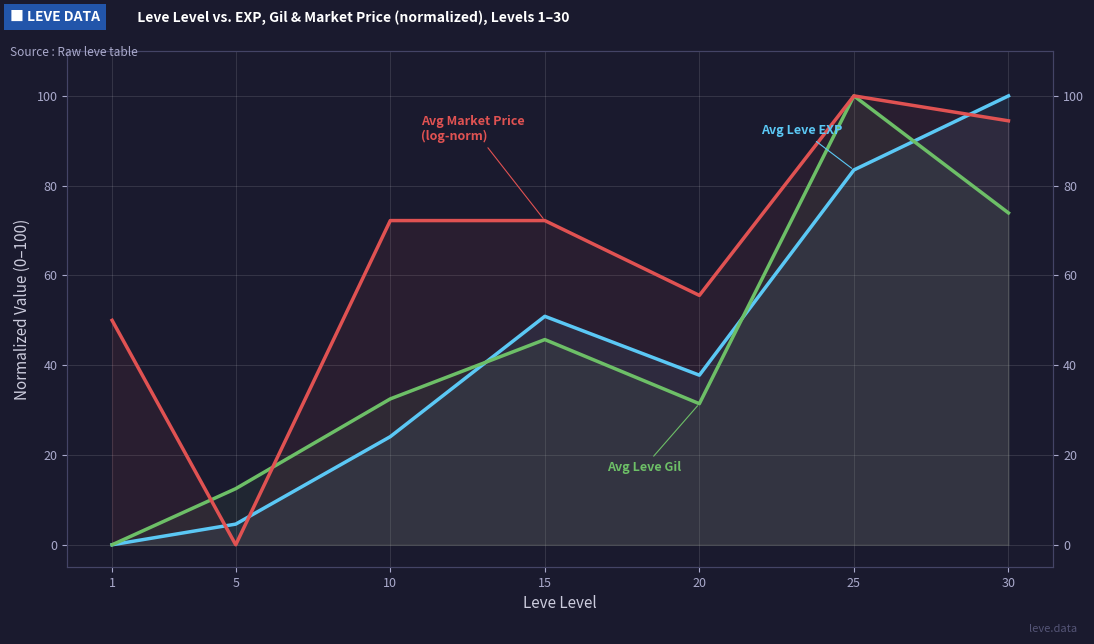

The Avg Leve Gil series shows 47.6 at 20. True or false?

False